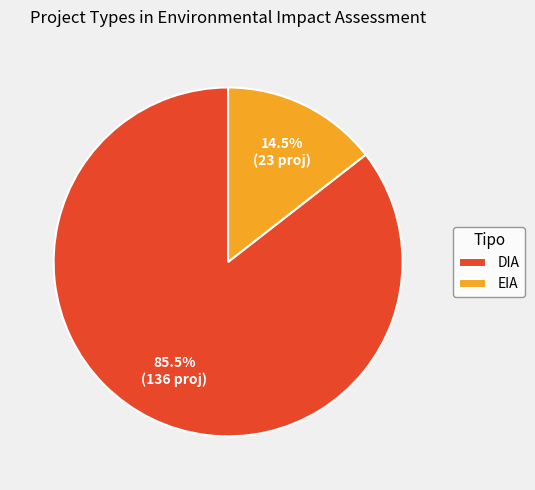

Which category has the smallest portion of the pie?

EIA